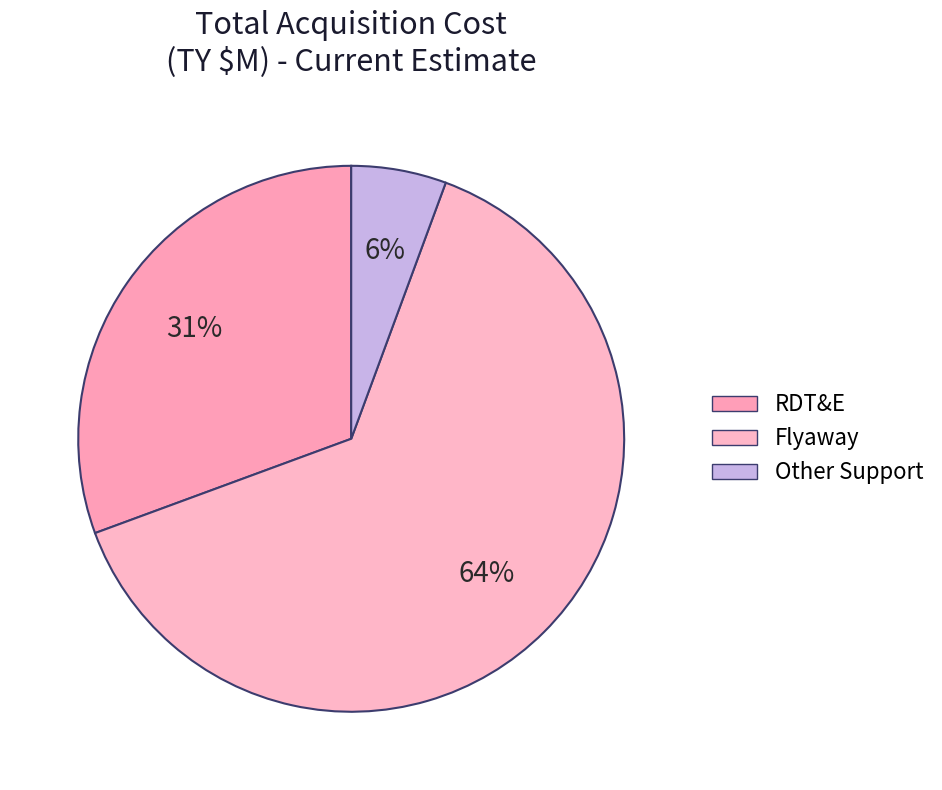

Count the number of slices in the pie.

3